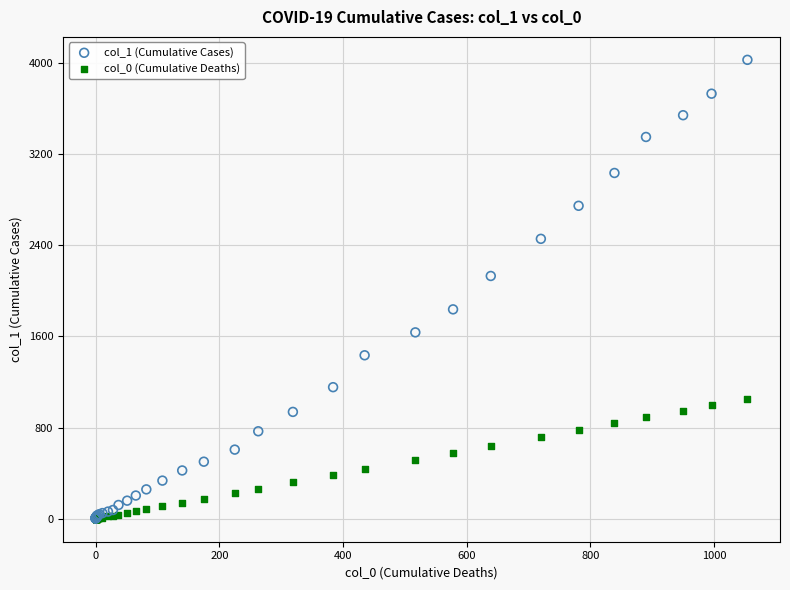

What are all the series names shown in the legend?

col_1 (Cumulative Cases), col_0 (Cumulative Deaths)